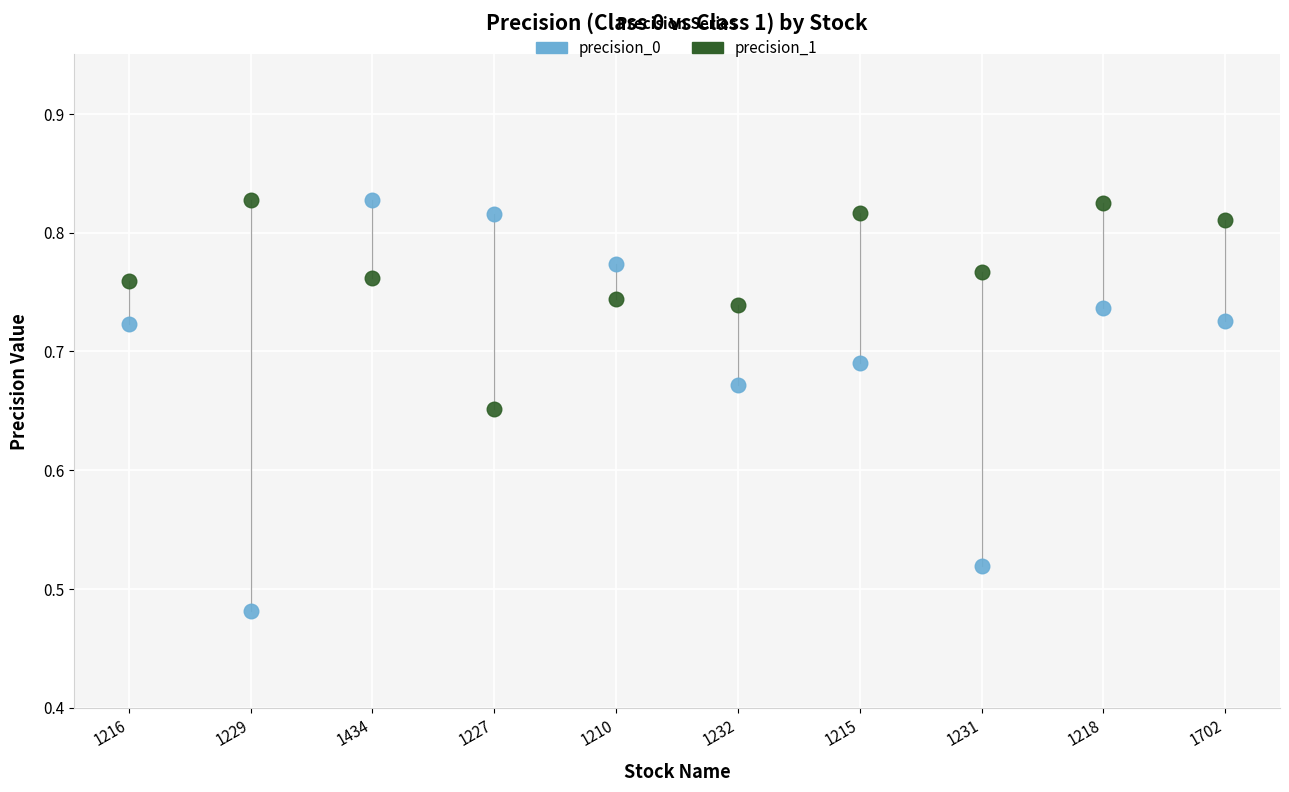

Which series contains the lowest Y value?

precision_0